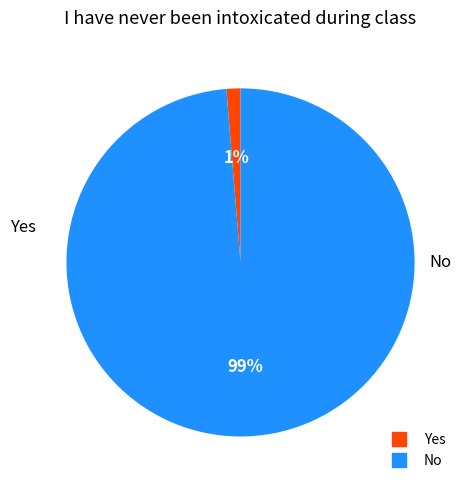

Is it true that Yes is 11% of the pie?

False